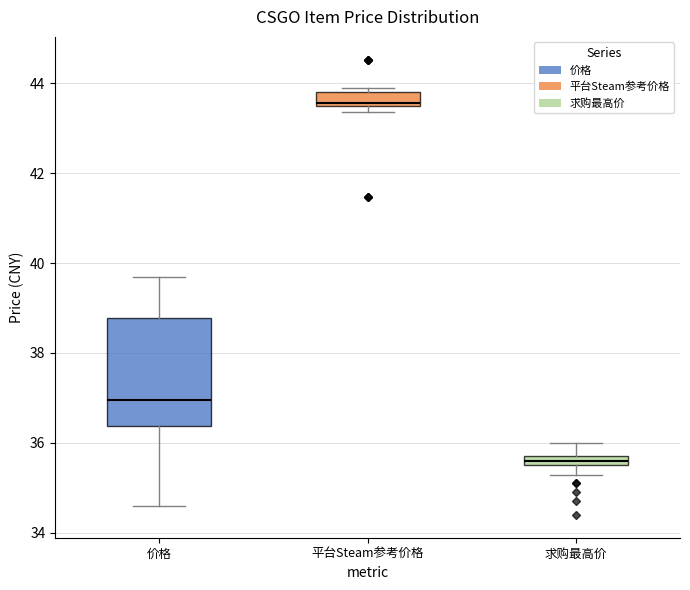

Which box has the highest median line?

平台Steam参考价格